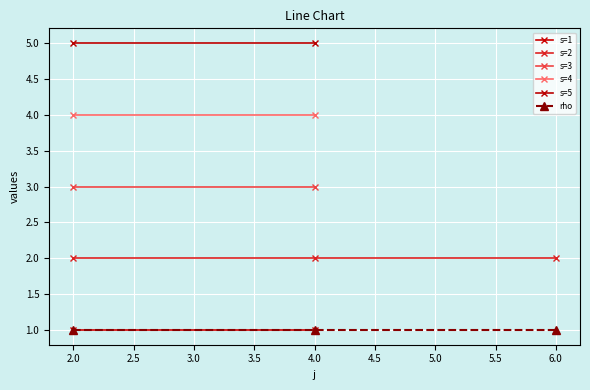

Which has a higher value, 2 or 2?

2